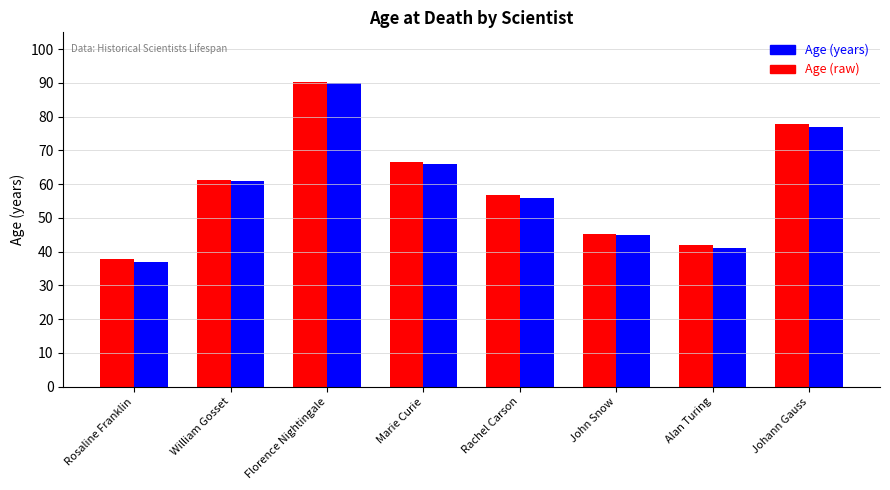

Are the bars grouped side by side (vs. stacked)?

Yes